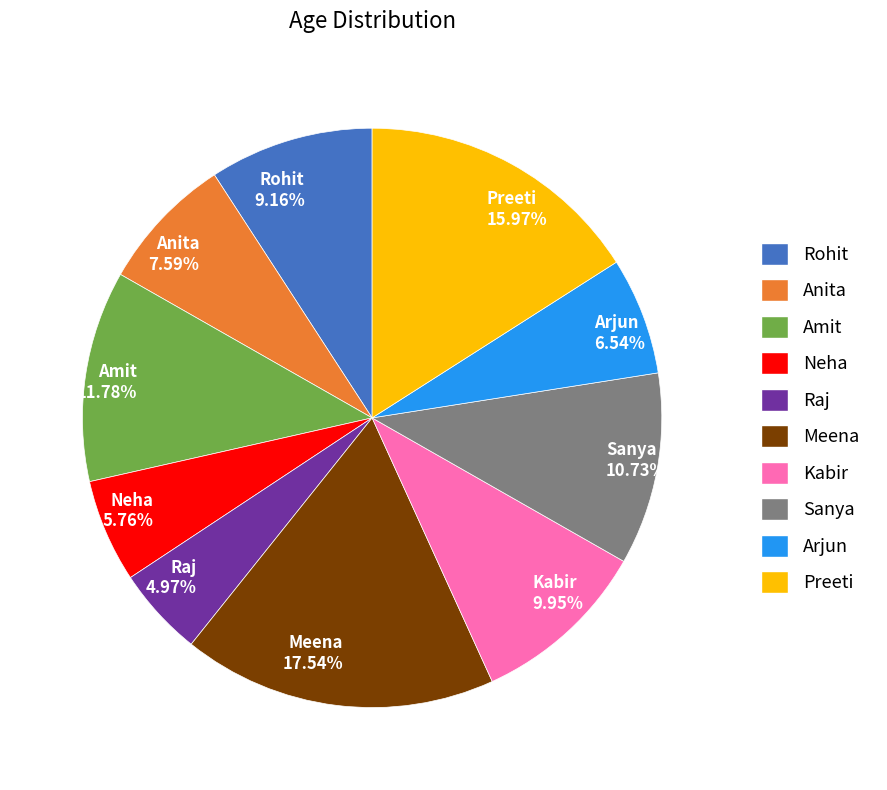

What percentage is NOT represented by Anita?

92.4%